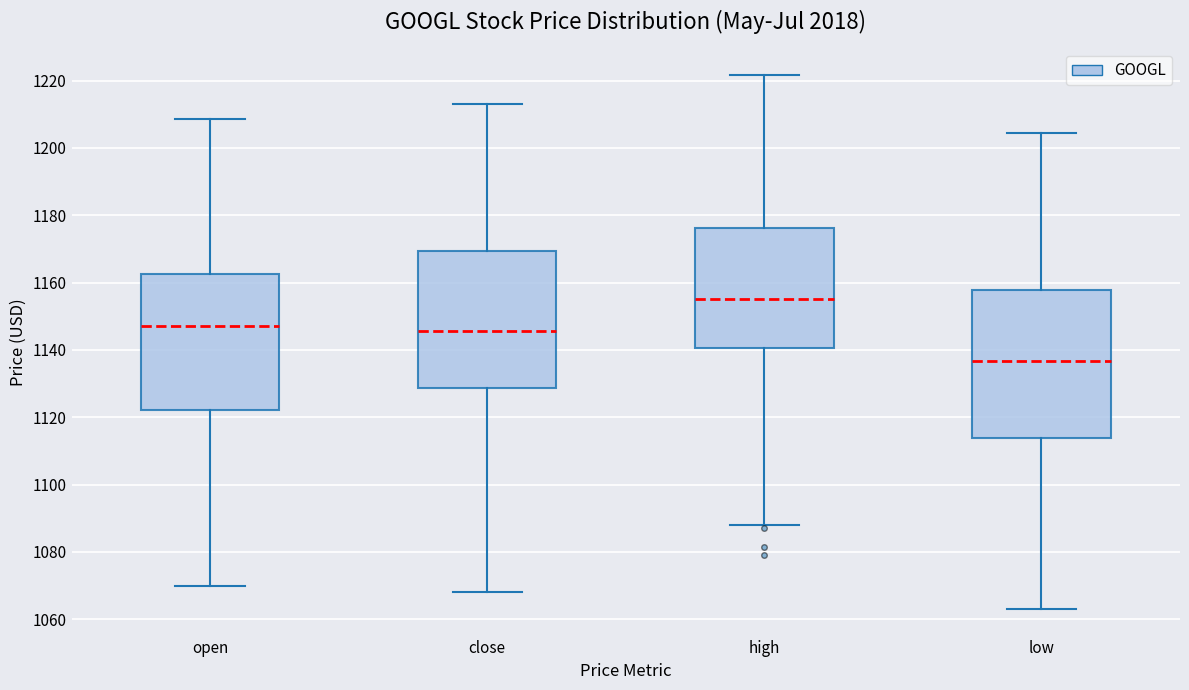

Reading left to right, read every box against the y-axis: the position of its median line, the range the box covers, and the ends of its whiskers. The values are not printed on the chart, so give them approximately, as read against the axis.

open: median 1148, box 1122 to 1162, whiskers 1070 to 1208
close: median 1146, box 1128 to 1170, whiskers 1068 to 1214
high: median 1156, box 1140 to 1176, whiskers 1088 to 1222
low: median 1136, box 1114 to 1158, whiskers 1064 to 1204